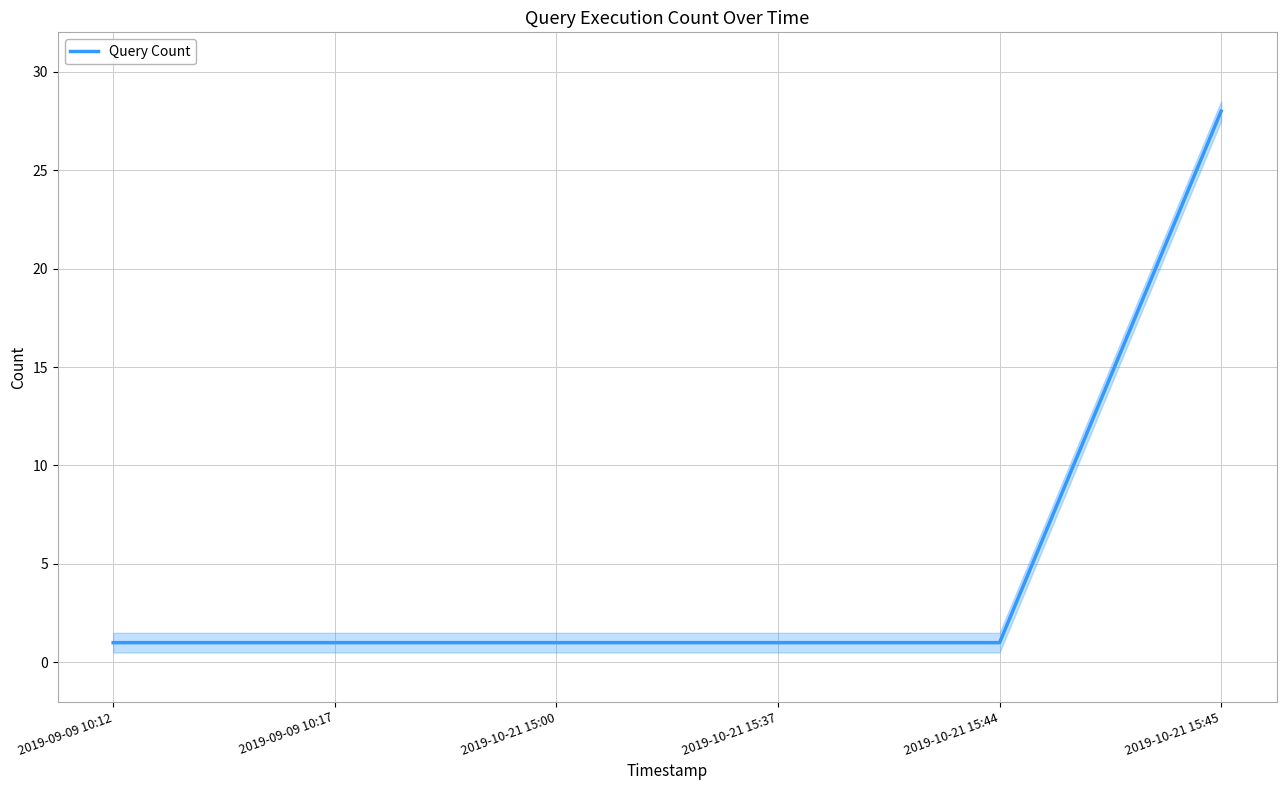

What is the greatest value displayed?

28